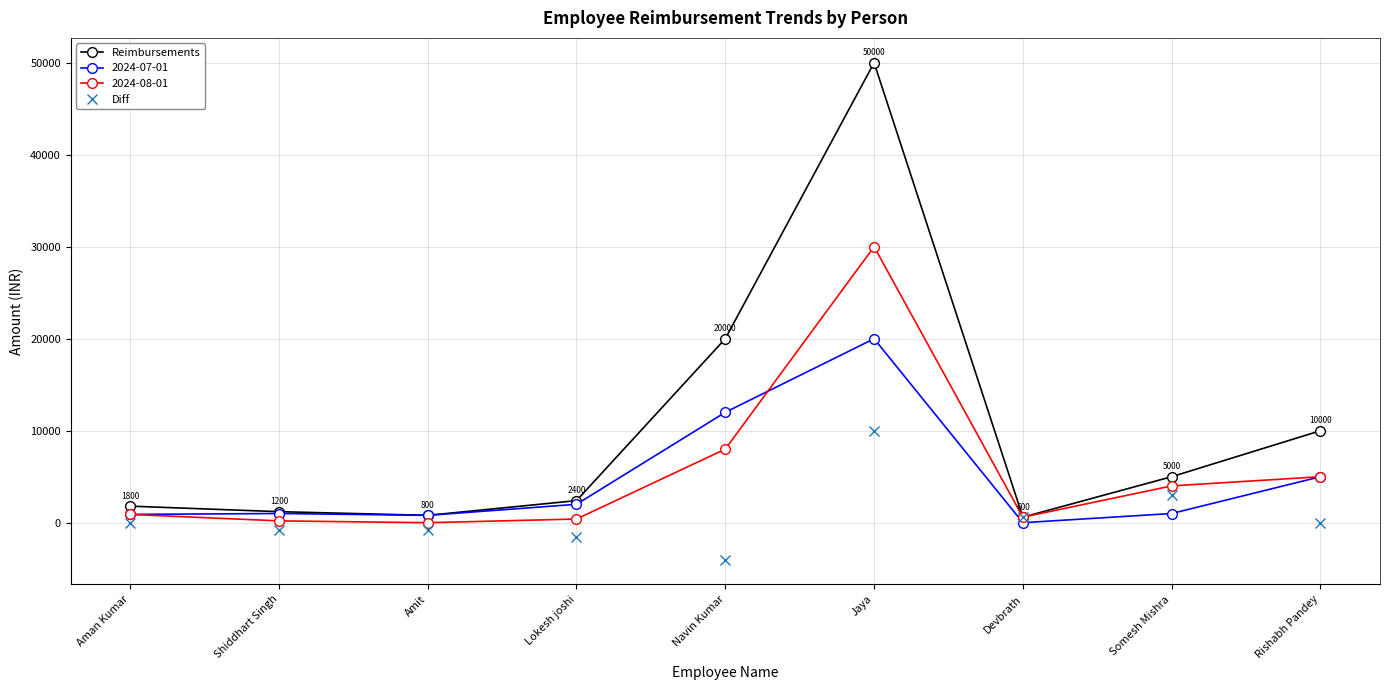

What is the highest value of the Reimbursements series?

50000